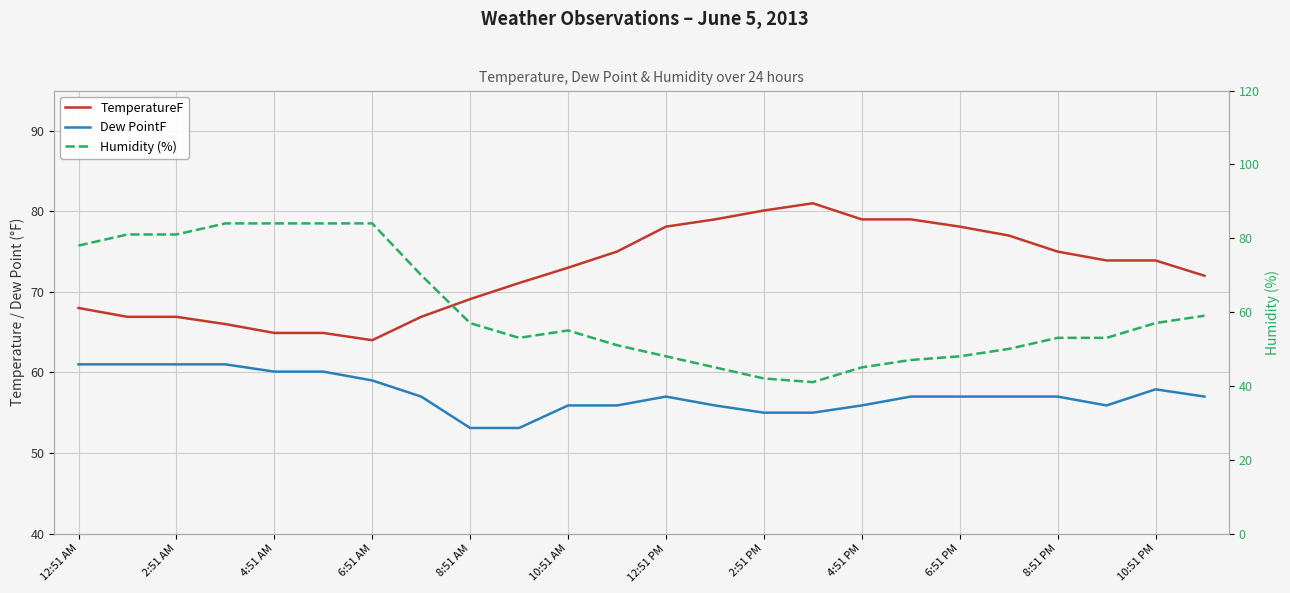

The value of Dew PointF at 19 is 89.7. True or false?

False